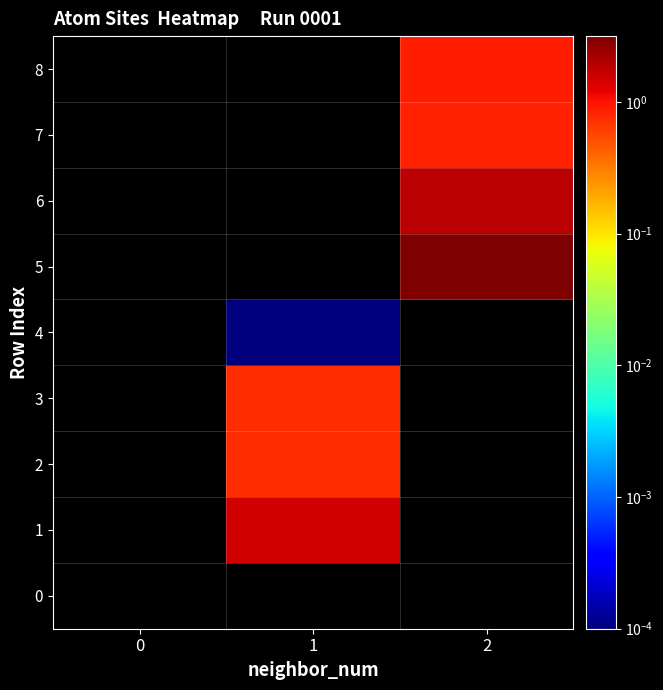

How many series are shown in this chart?

9